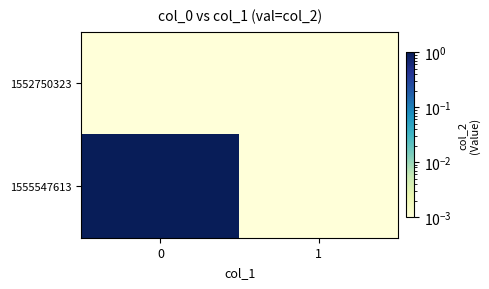

Which series has the largest total across all categories?

1555547613